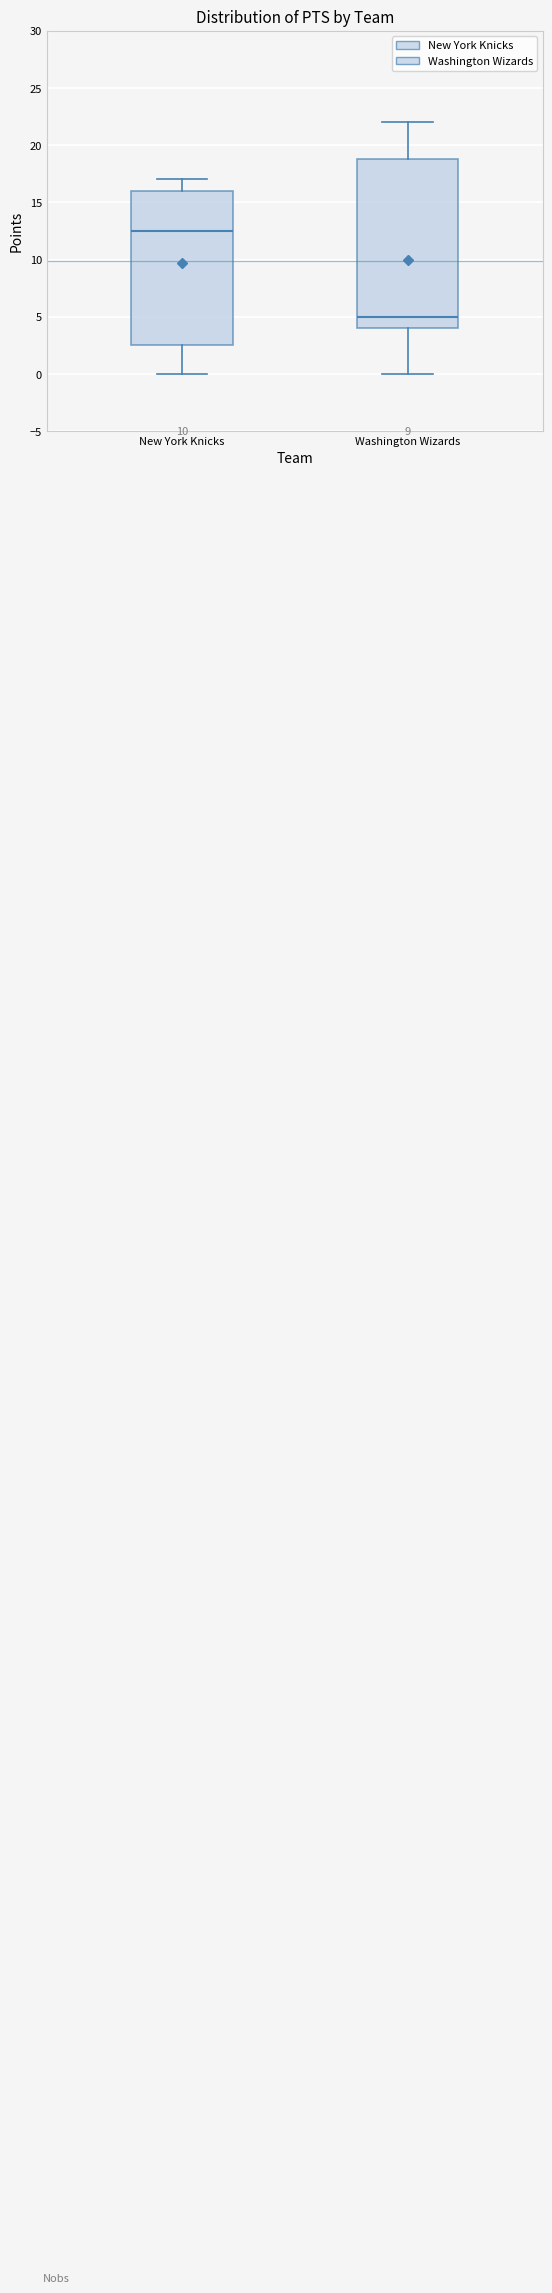

Reading left to right, transcribe this box plot: for each box, give where its median line is, the range the box spans, and where its two whiskers end, as read against the y-axis. The values are not printed on the chart, so give them approximately, as read against the axis.

New York Knicks: median 12.5, box 2.5 to 16.0, whiskers 0.0 to 17.0
Washington Wizards: median 5.0, box 4.0 to 19.0, whiskers 0.0 to 22.0